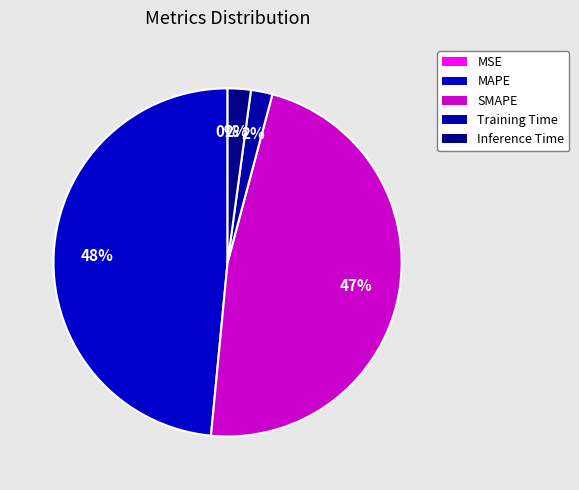

What is the largest slice in the pie chart?

MAPE